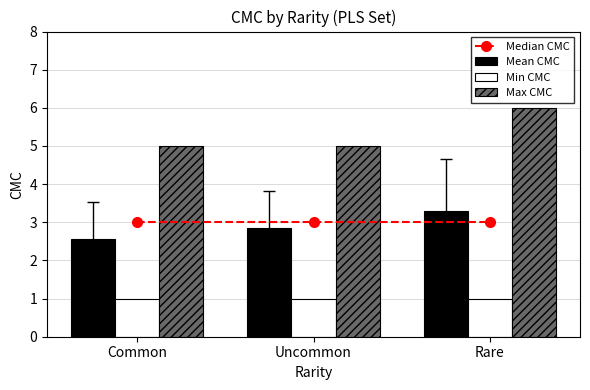

Reading left to right, what are all the values shown in this chart?

Median CMC: 3.0	3.0	3.0
Mean CMC: 2.5	2.9	3.3
Min CMC: 1.0	1.0	1.0
Max CMC: 5.0	5.0	6.0